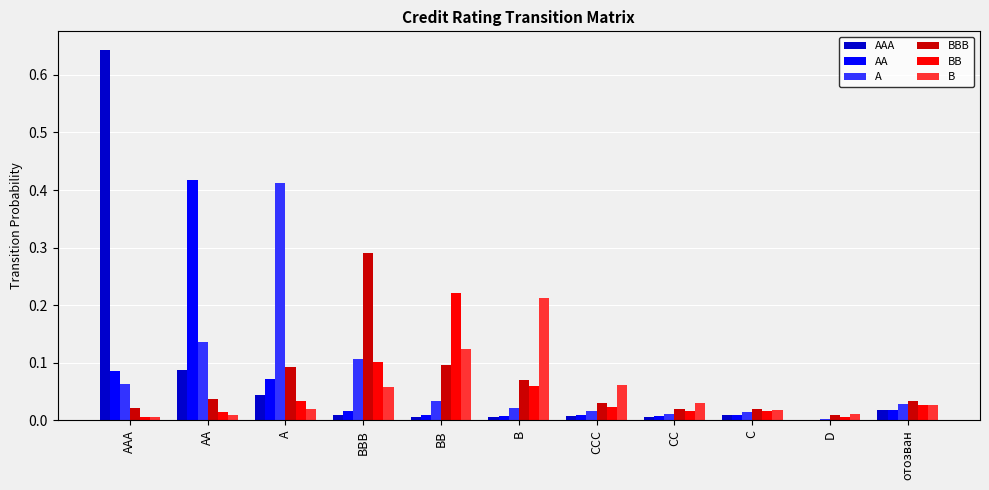

Are the bars horizontal?

No